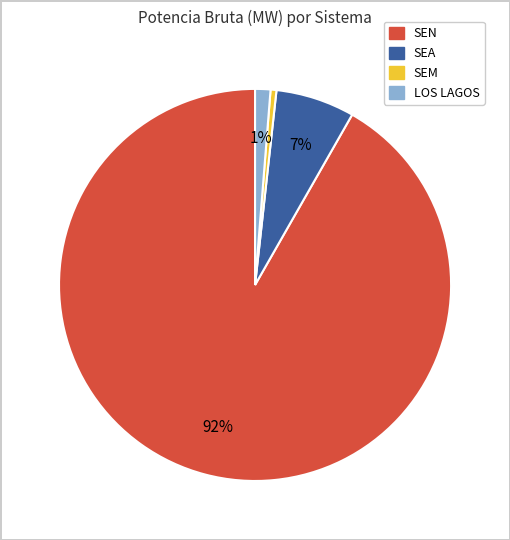

What is the smallest slice in the pie chart?

SEM